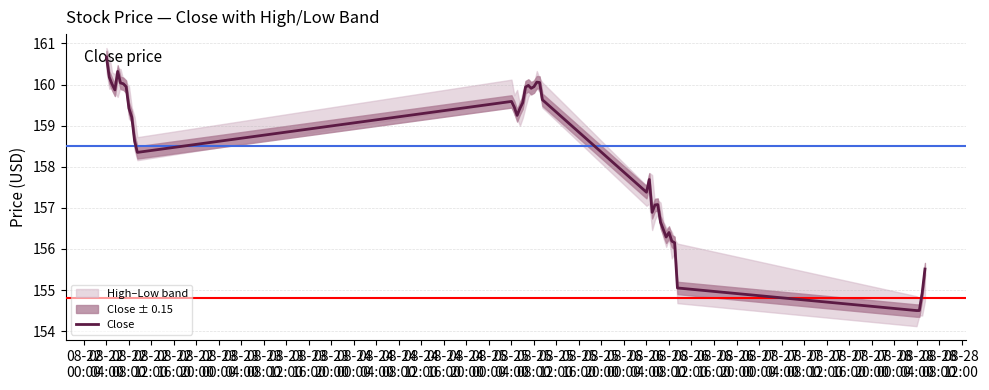

What is the maximum value for Close?

160.7